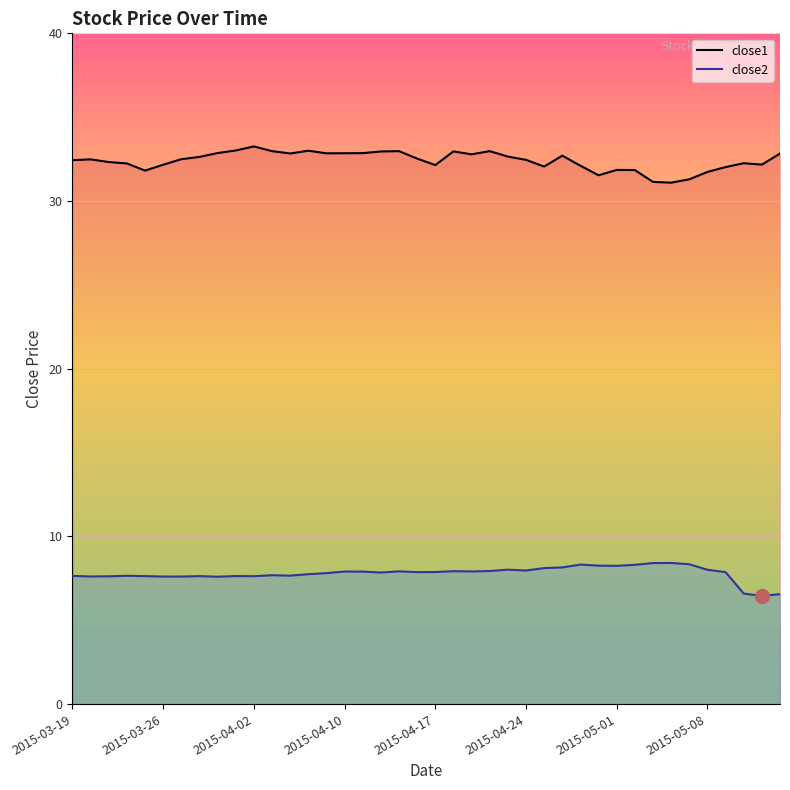

Where is close1 nearest to the value 32?

36